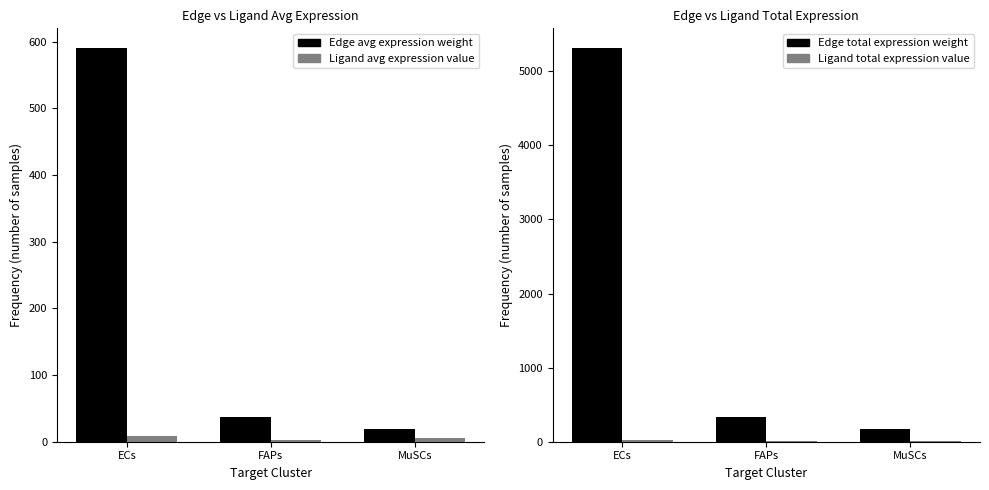

Reading left to right, what are all the values shown in this chart?

Edge average expression weight: ECs=590.3	FAPs=37.4	MuSCs=19.4
Ligand average expression value: ECs=8.3	FAPs=3.3	MuSCs=5.2
Edge total expression weight: ECs=5312.6	FAPs=336.9	MuSCs=174.5
Ligand total expression value: ECs=24.9	FAPs=9.8	MuSCs=15.5